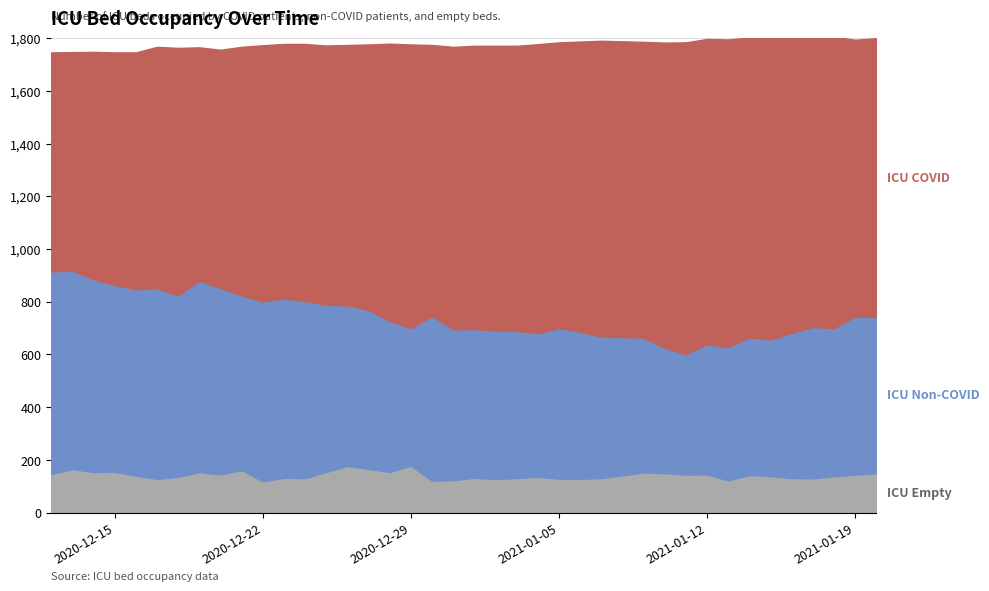

The icu_covid series shows 342 at 2021-01-14. True or false?

False